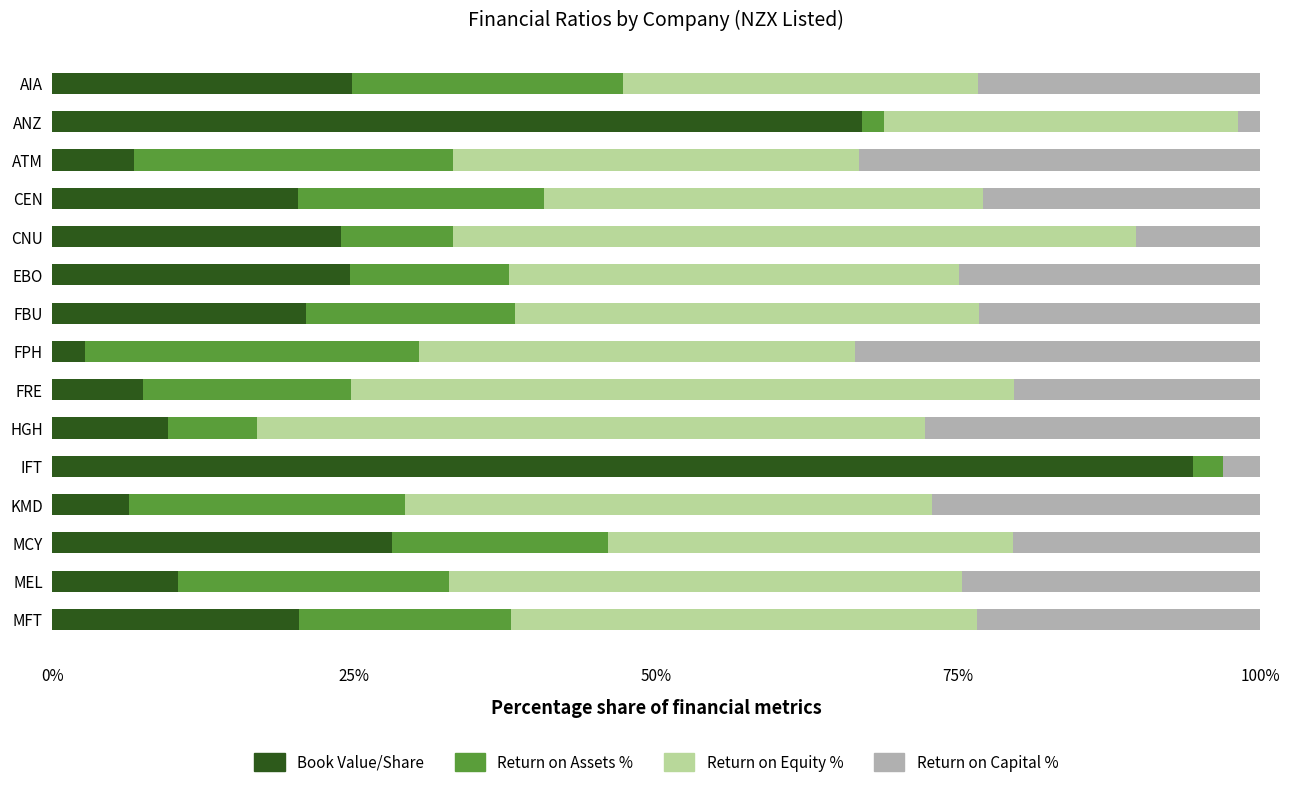

What is the sum of the Book Value/Share values at AIA and MEL?

35.3